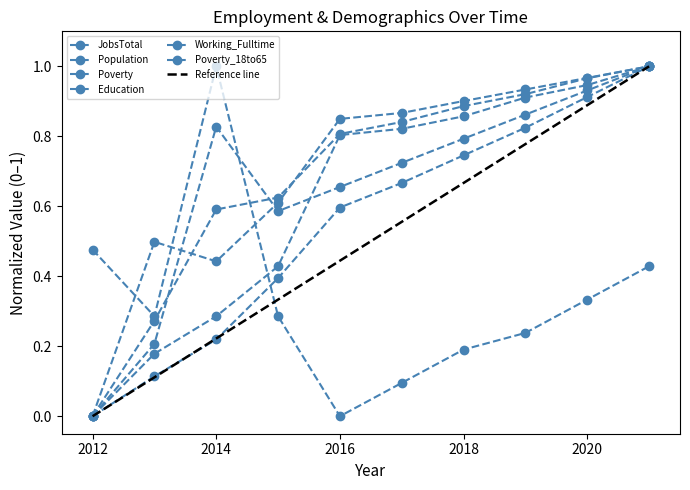

How many distinct data groups are displayed?

6